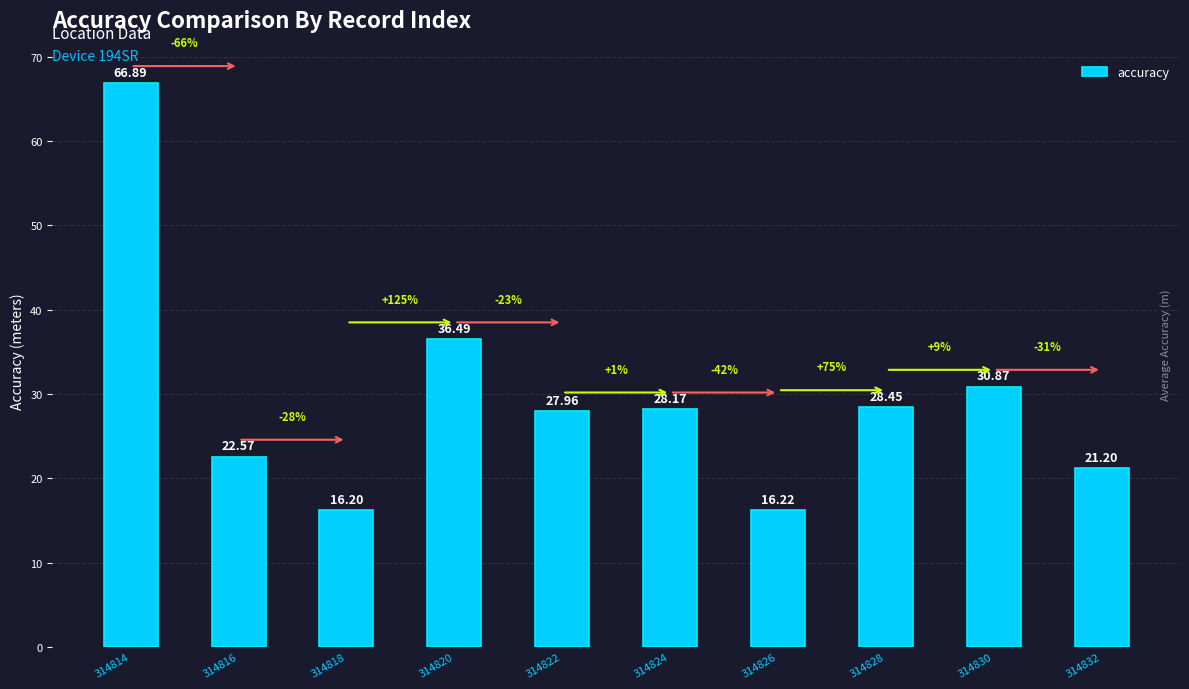

Which has a higher value, 314816 or 314824?

314824